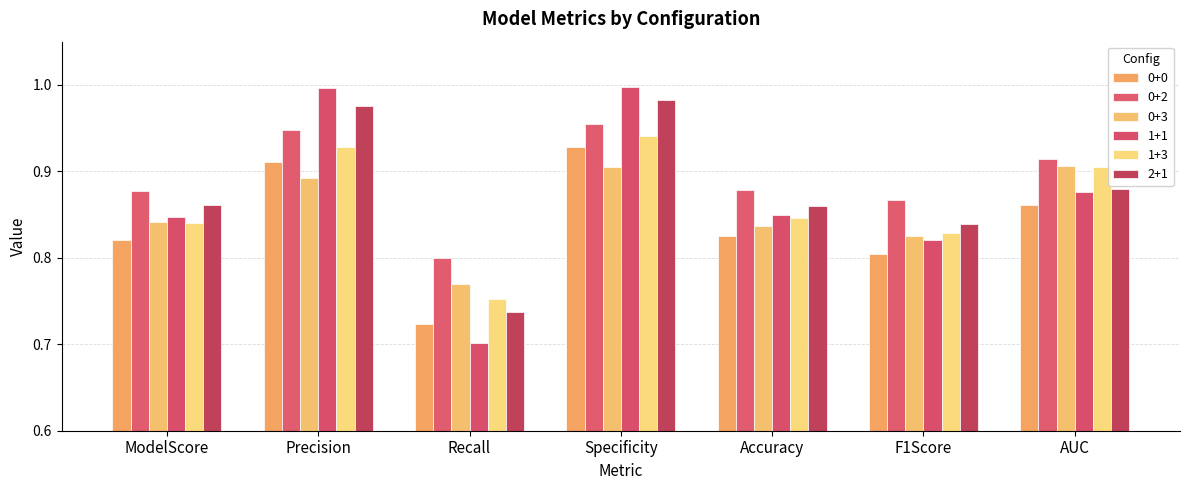

How many bars are there in total?

42